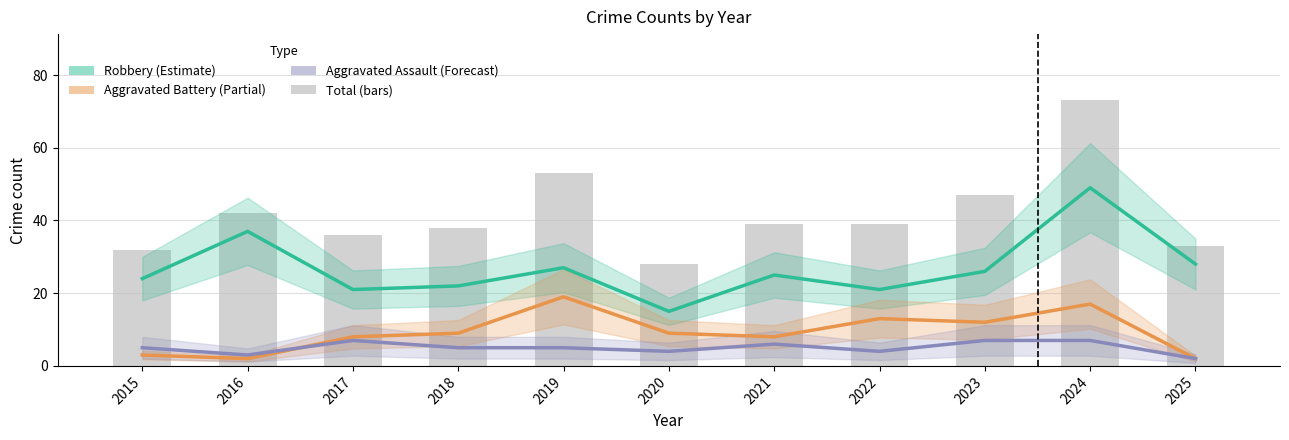

Reading right to left, what are all the values shown in this chart?

33	73	47	39	39	28	53	38	36	42	32